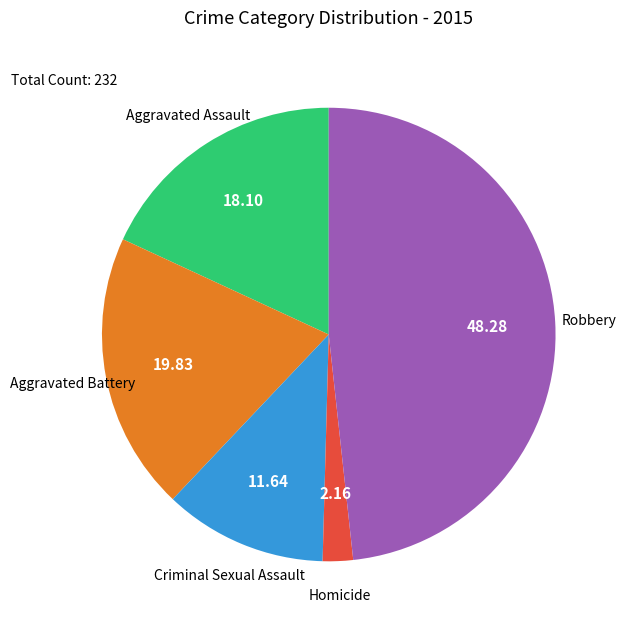

Is there a majority slice in this chart?

No